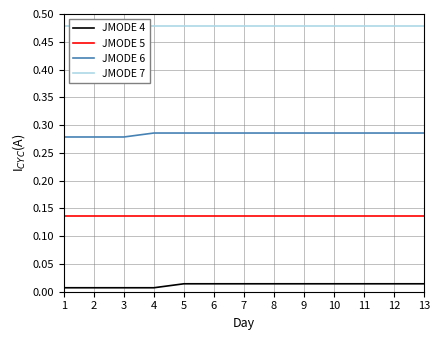

Which series has the widest spread of values?

JMODE 4